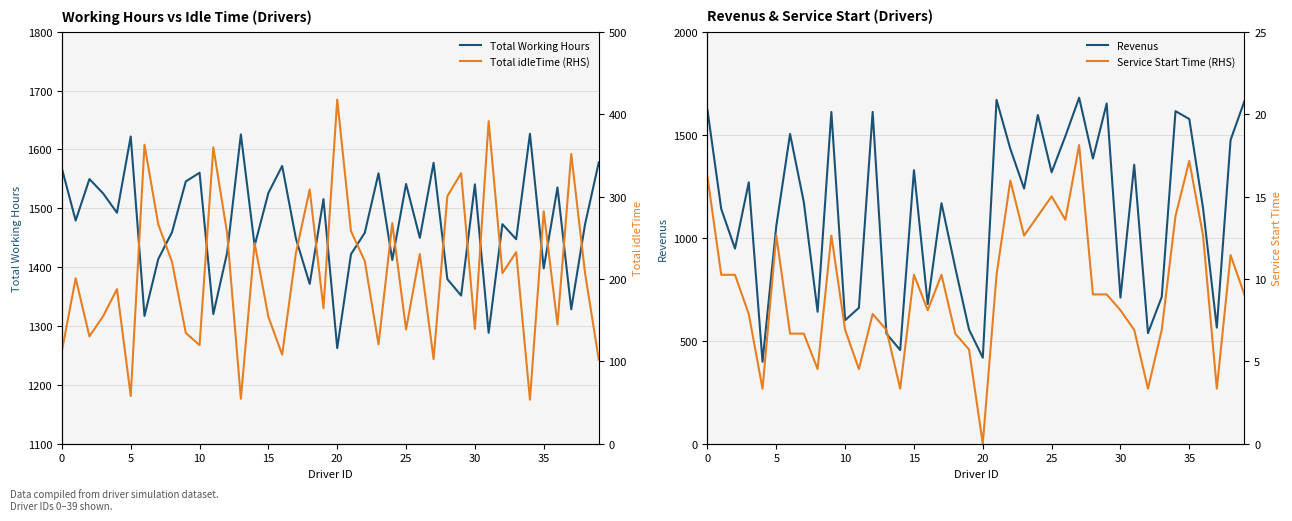

What is the total value across all series at 22?

3127.7